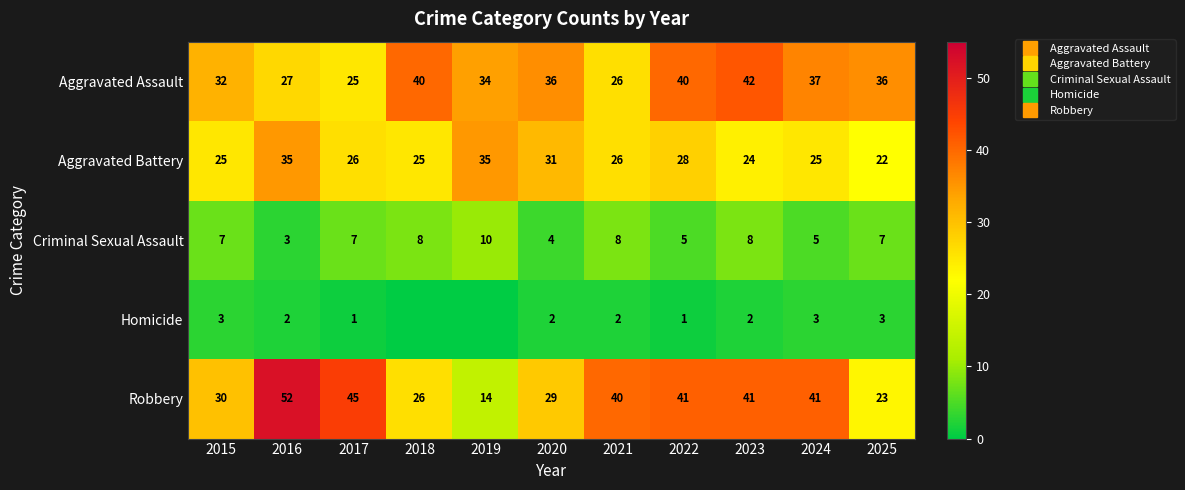

How many distinct data groups are displayed?

5